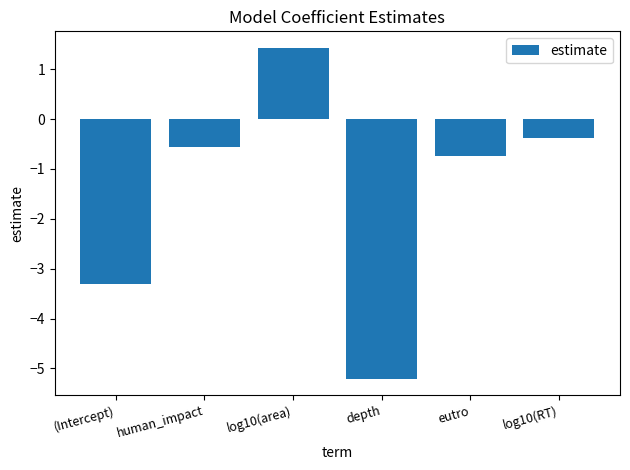

What position from the right is log10(RT)?

1